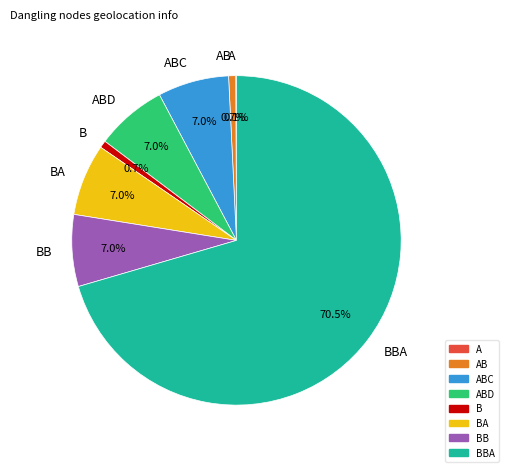

What percentage is NOT represented by B?

99.3%